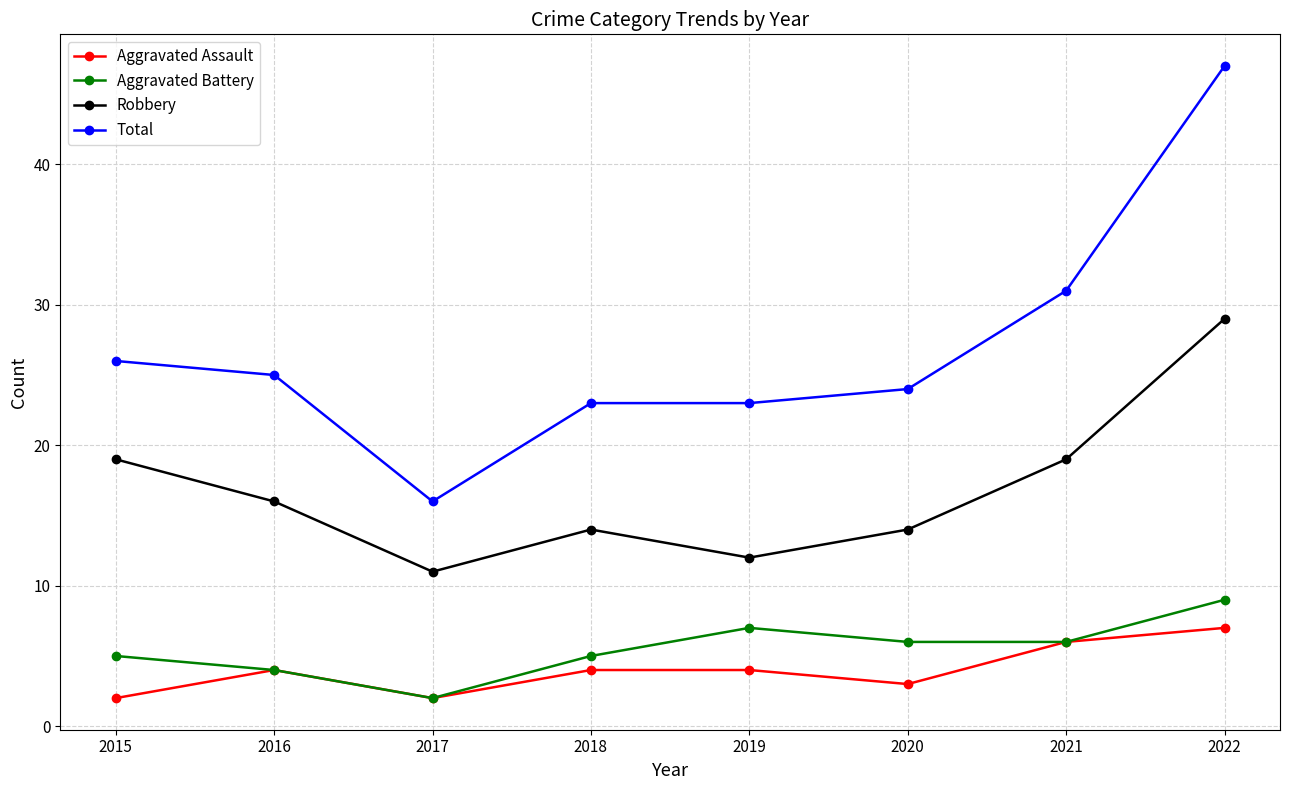

How many lines are shown in the chart?

4